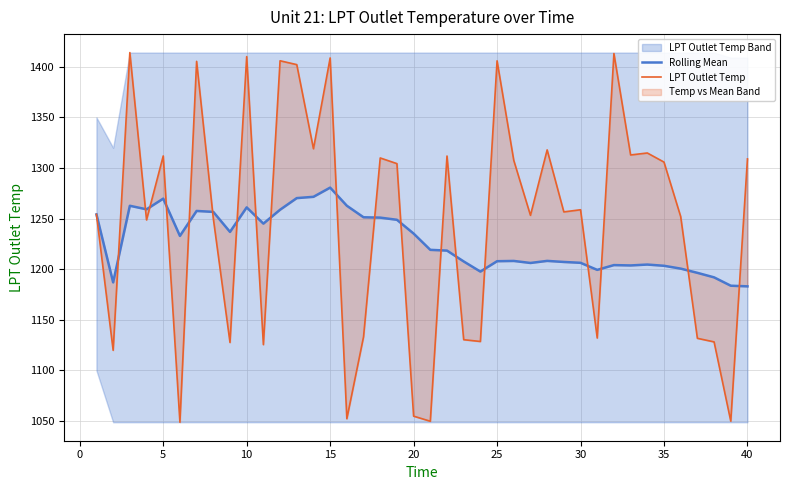

True or false: Rolling Mean and LPT Outlet Temp intersect in this chart.

True